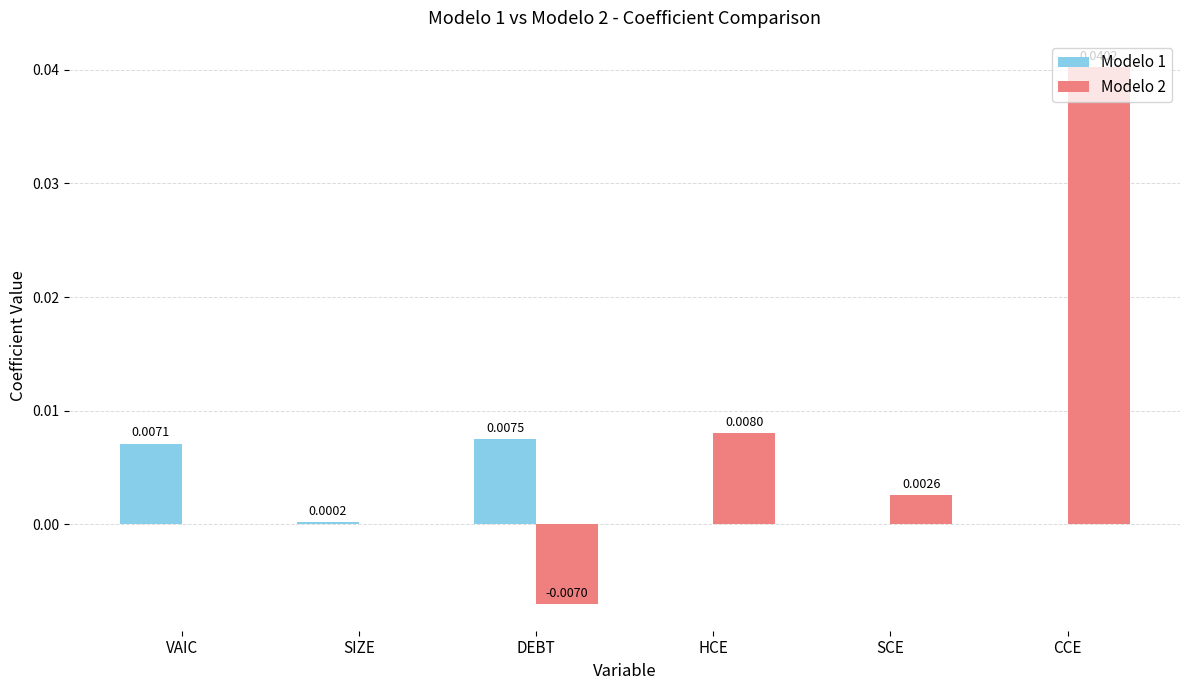

At which label does Modelo 2 reach its peak?

CCE